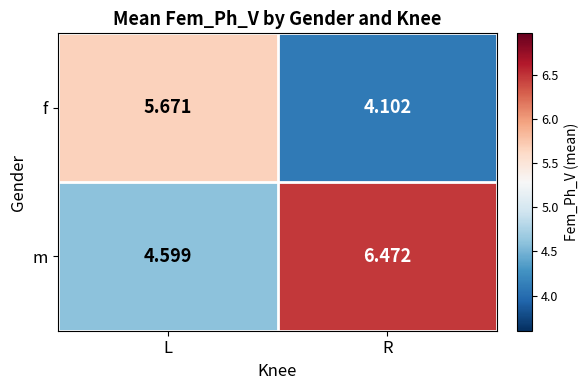

Which category has the lowest value in the m series?

L